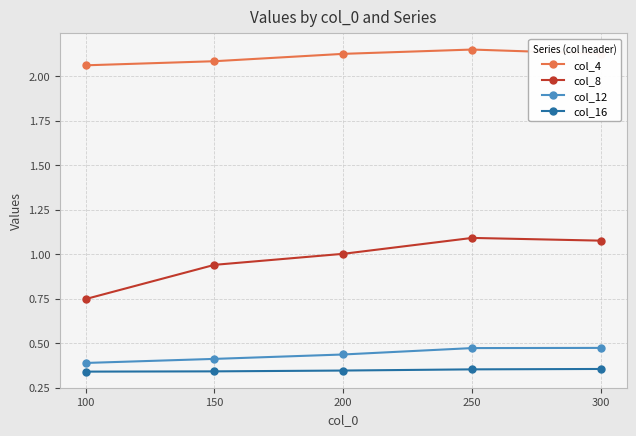

True or false: col_8 and col_12 intersect in this chart.

False